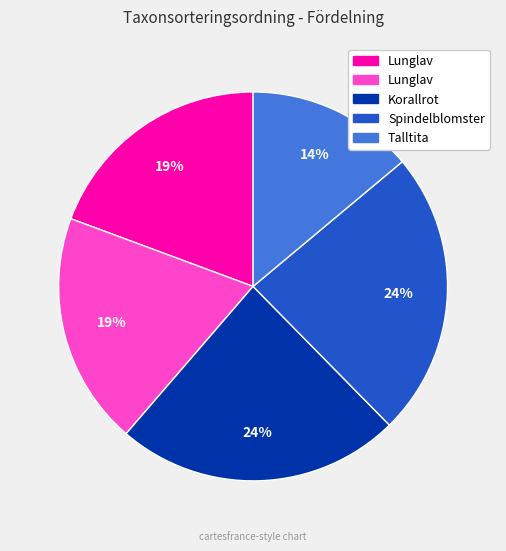

Is there any slice that represents more than half of the pie?

No